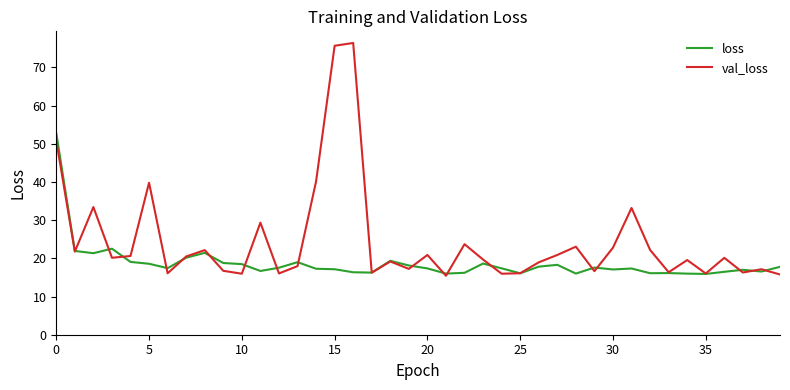

Rank the series by their average value, from lowest to highest.

loss, val_loss